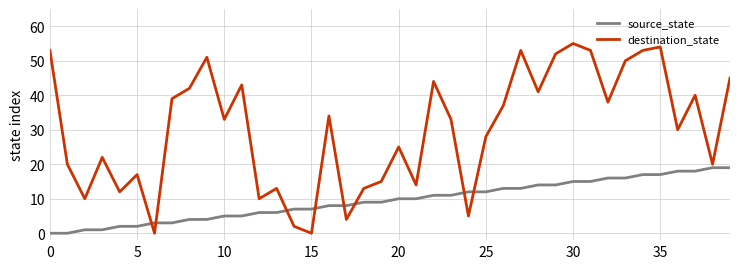

True or false: source_state and destination_state cross at least once.

True